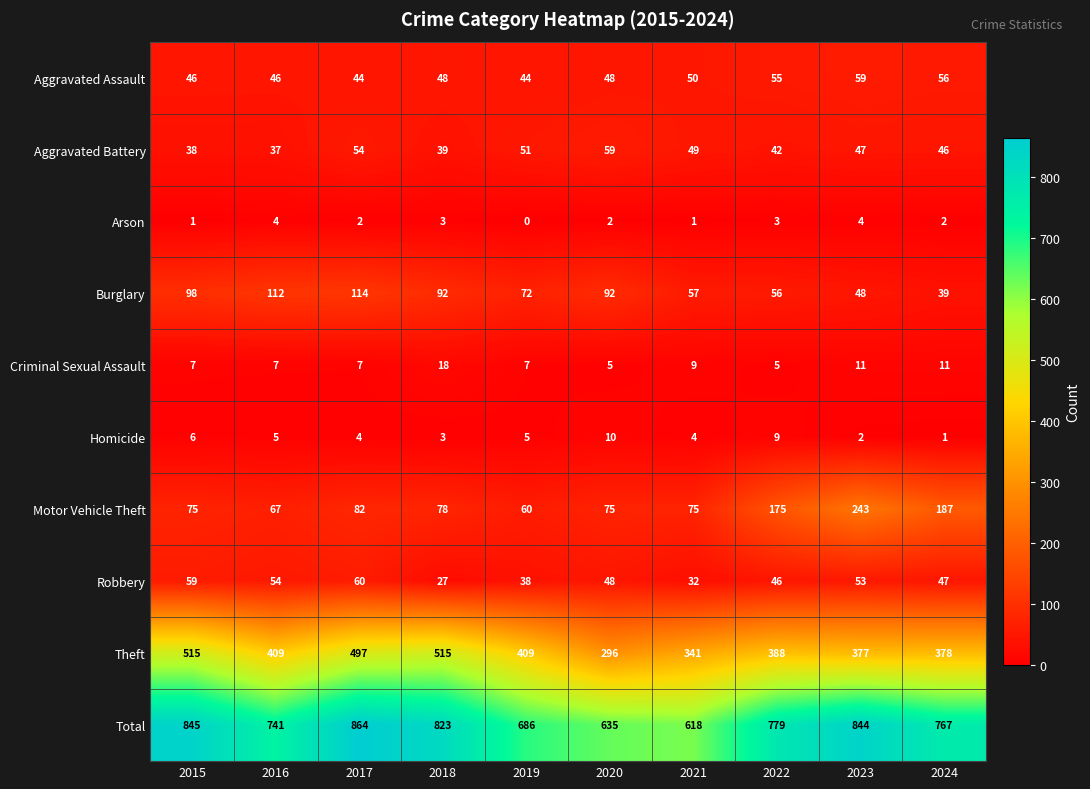

True or false: Total has a value of 844 at 2023.

True